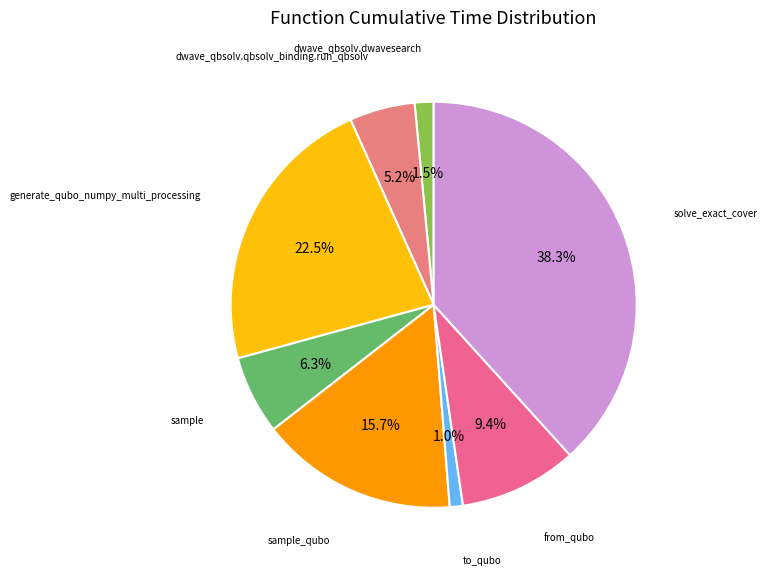

To the nearest percent, what is the difference between the largest and smallest slice percentages?

37%